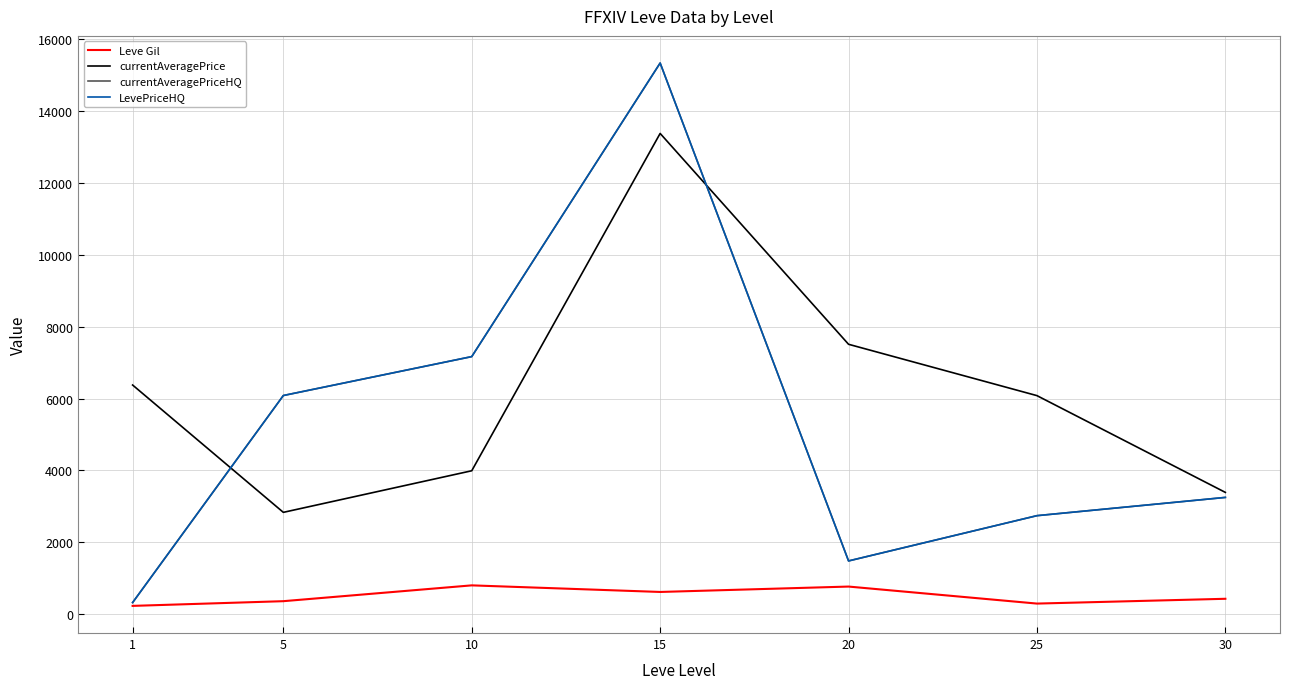

How many lines are shown in the chart?

4